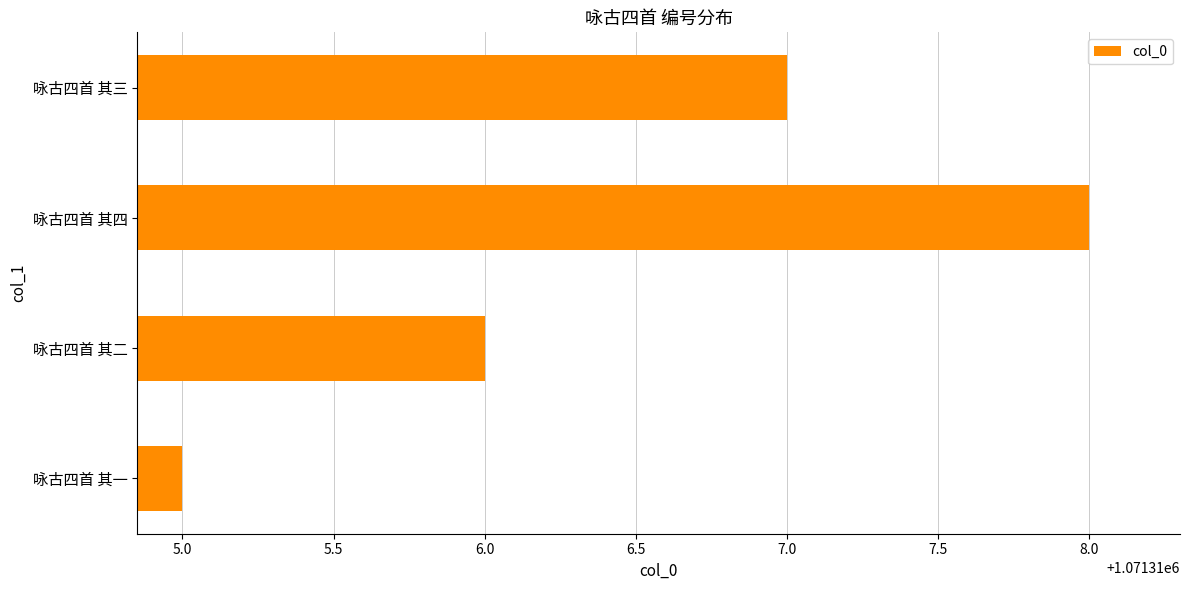

Count the values in the range 1071316 to 1071318.

3